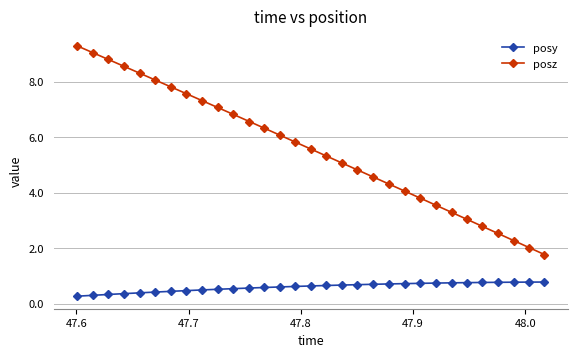

Does the chart have visible grid lines?

Yes